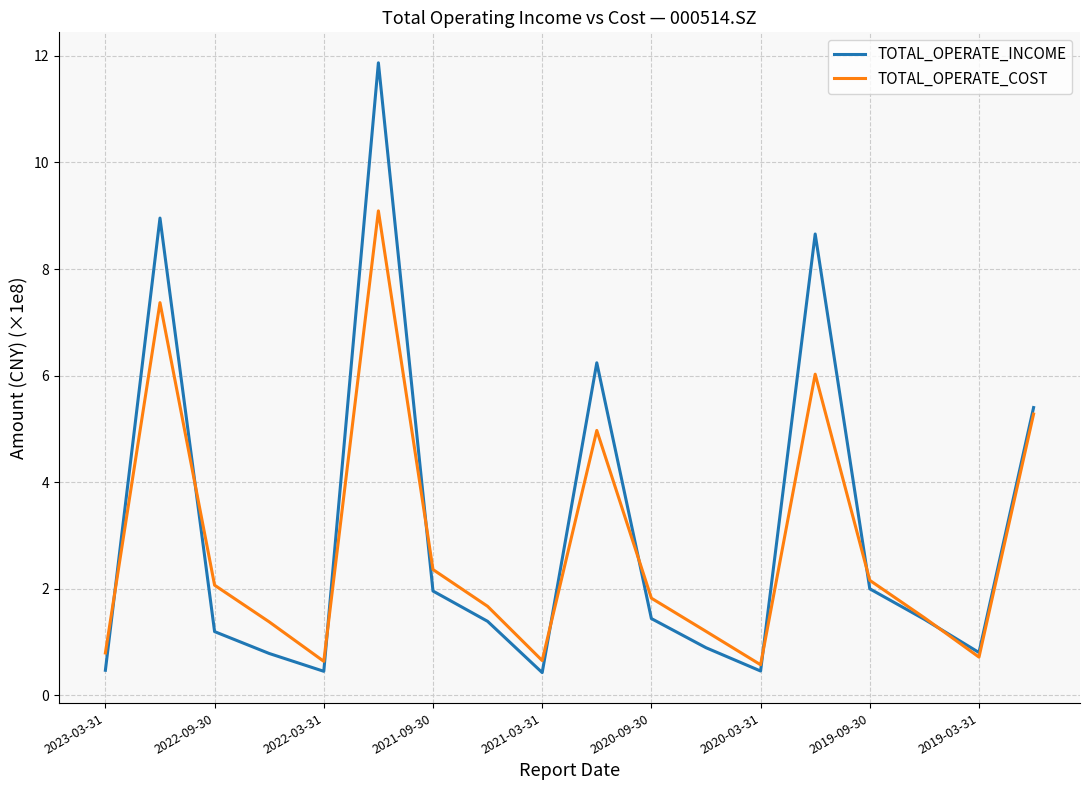

Rank the series by their maximum value, from highest to lowest.

TOTAL_OPERATE_INCOME, TOTAL_OPERATE_COST